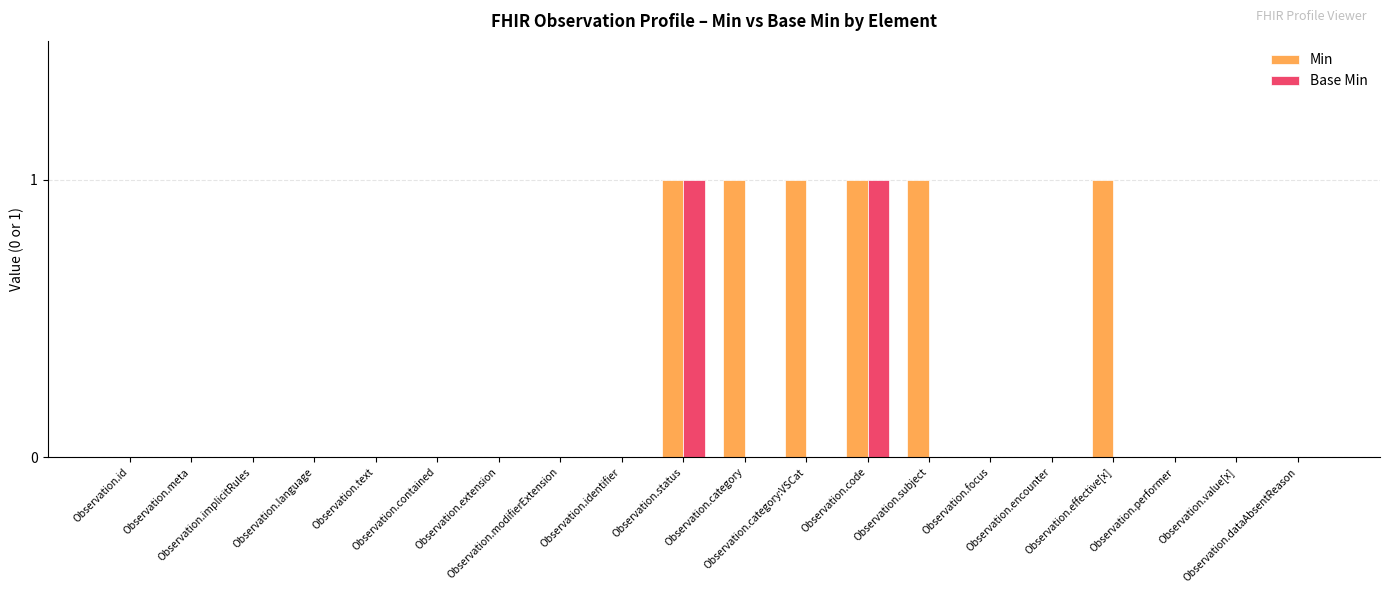

Which series has the largest total across all categories?

Min